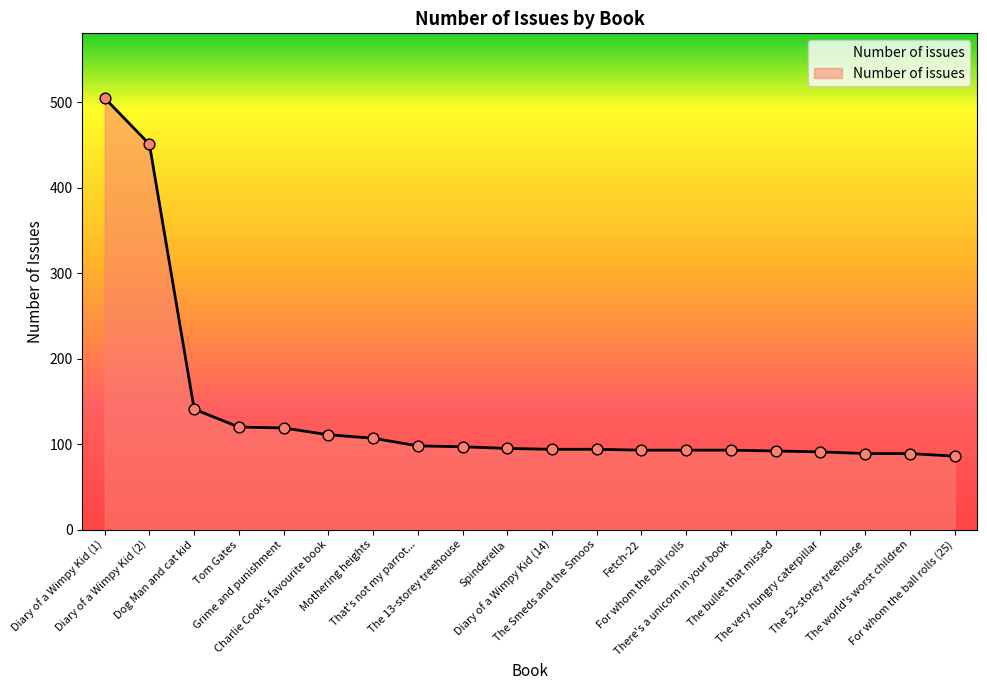

Between The very hungry caterpillar and Diary of a Wimpy Kid (1), which is larger?

Diary of a Wimpy Kid (1)